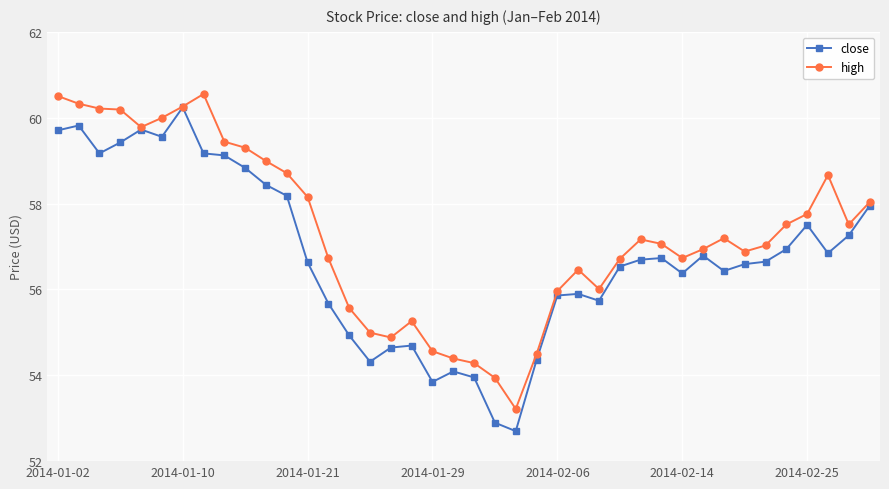

What is the greatest value displayed?

60.6